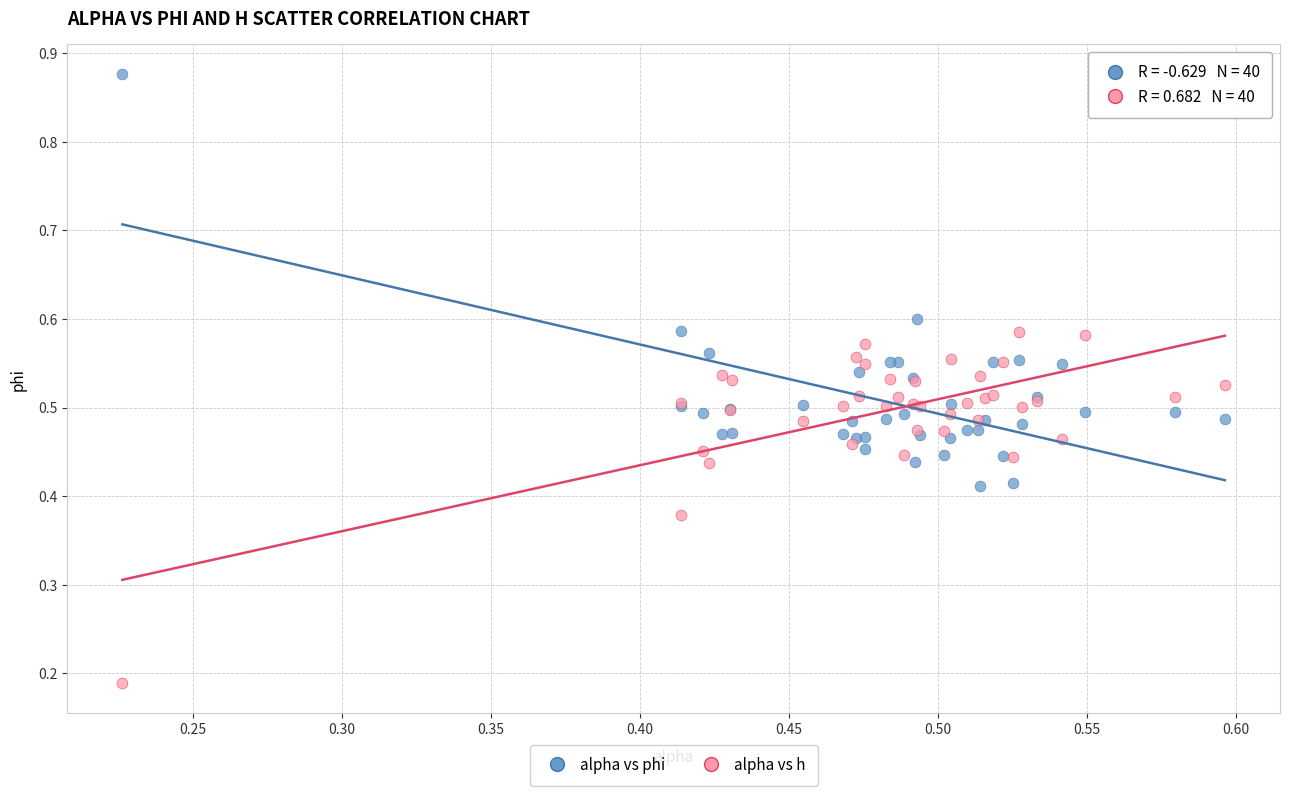

Which series has the largest Y range (max minus min)?

alpha vs phi